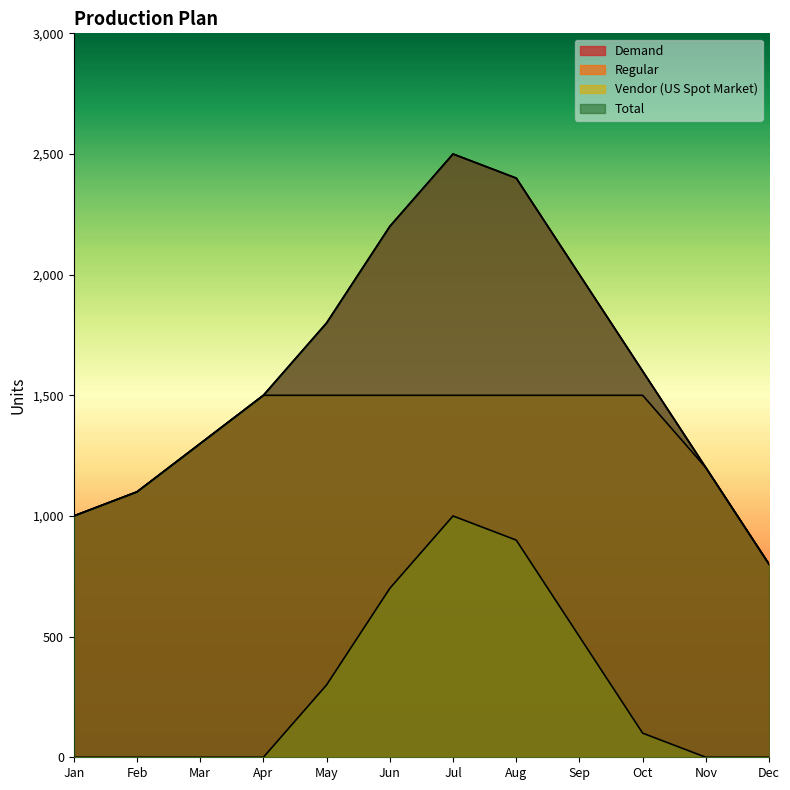

List the labels in order of Total value, smallest first.

Dec, Jan, Feb, Nov, Mar, Apr, Oct, May, Sep, Jun, Aug, Jul